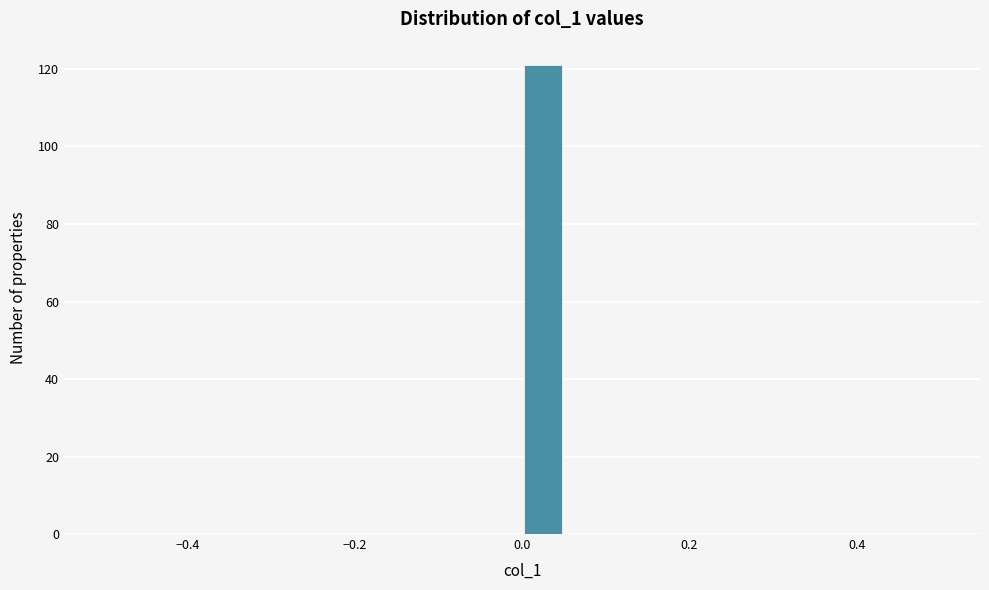

Around what value on the x-axis is the tallest bar? Give the approximate position of its centre, as read against the axis.

0.02